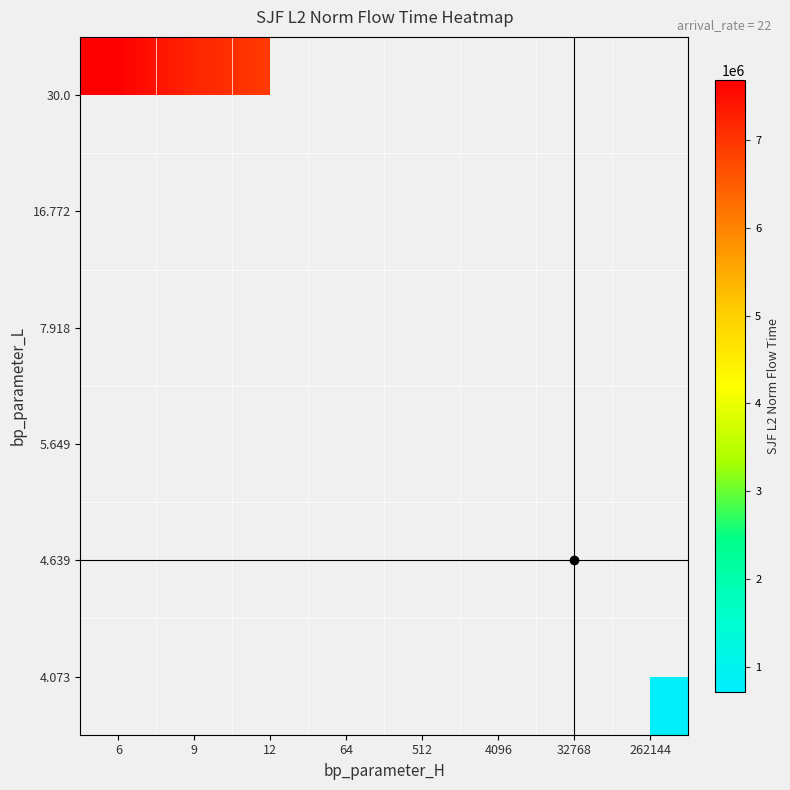

What is the minimum value shown in the chart?

716089.4